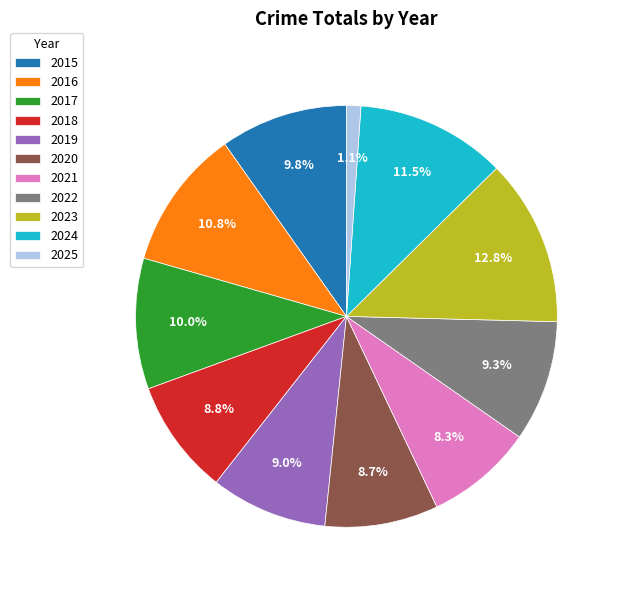

How many slices are in this pie chart?

11